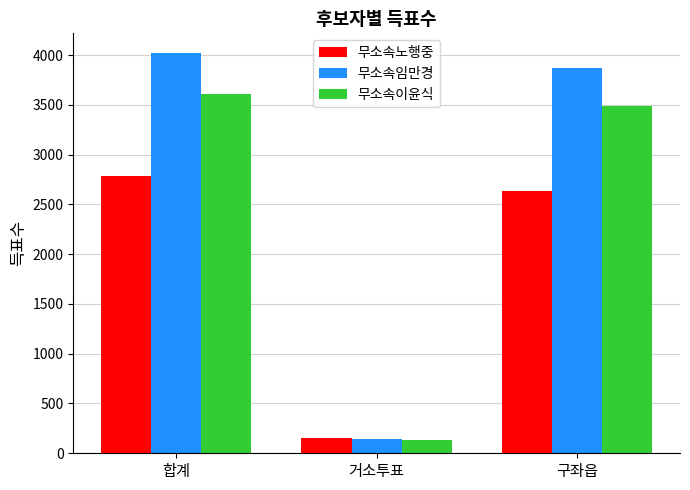

What is the approximate value of 무소속임만경 at 구좌읍, to the nearest 10?

3870